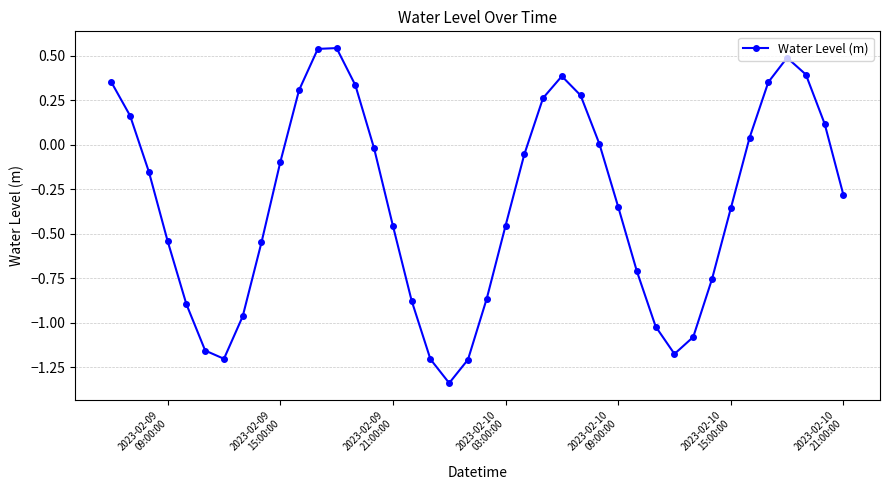

What is the difference between the second highest and second lowest values?

1.7